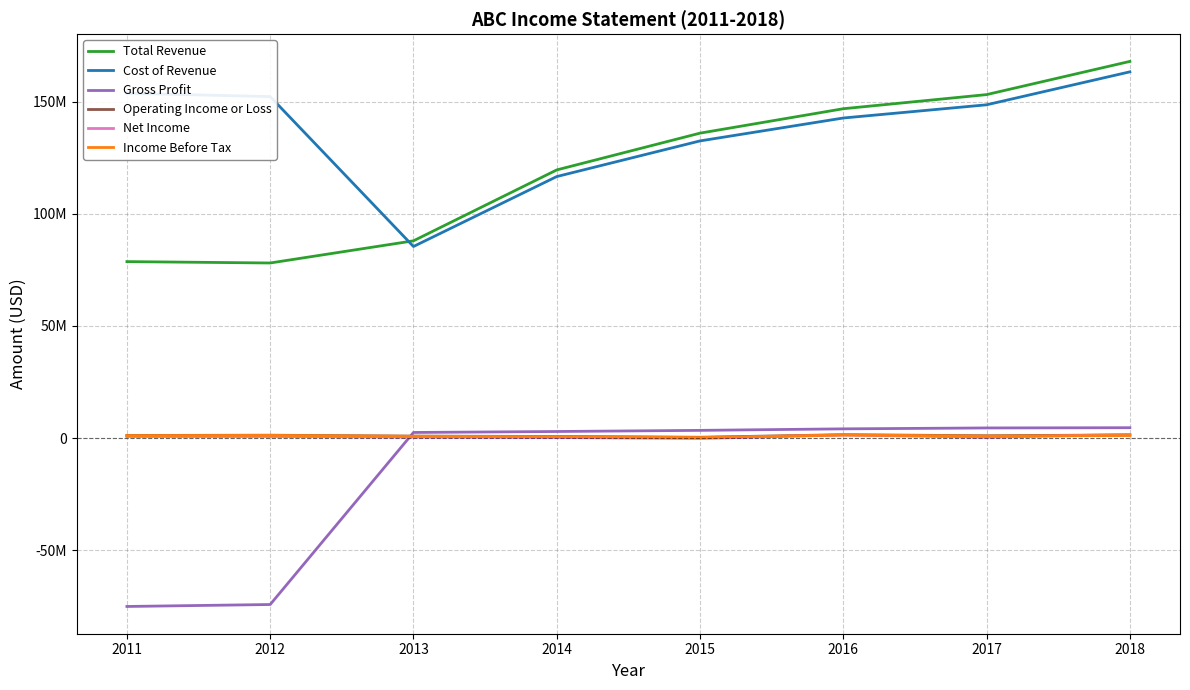

Is the value of Total Revenue at 2013 greater than the value of Operating Income or Loss at 2013?

Yes